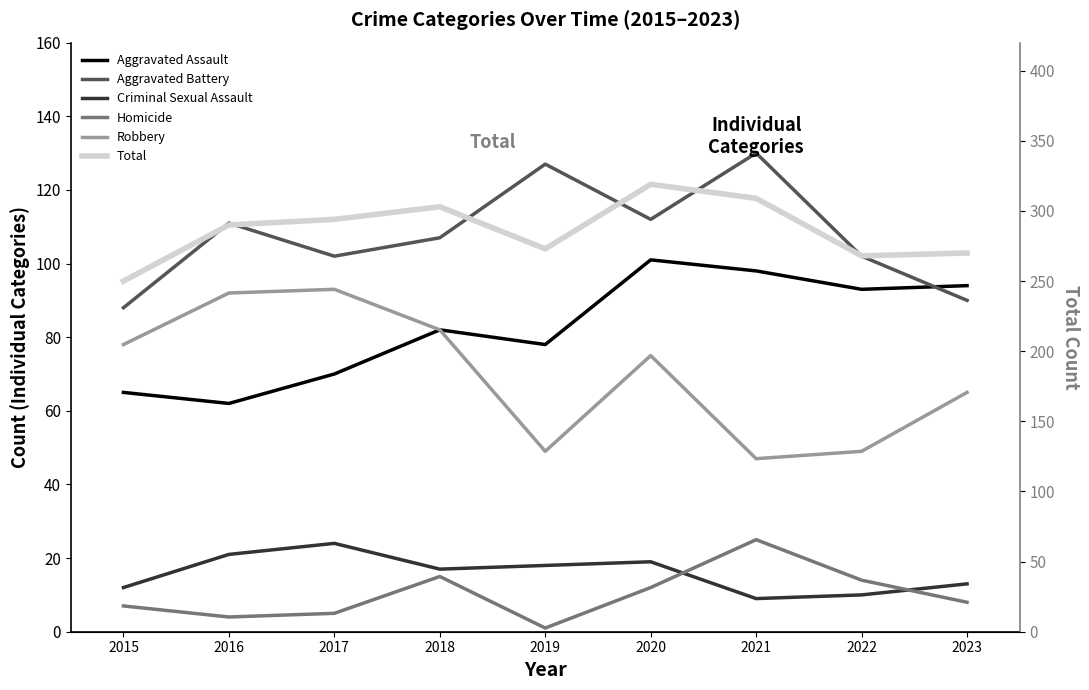

At which category does Criminal Sexual Assault reach its first local peak?

2017